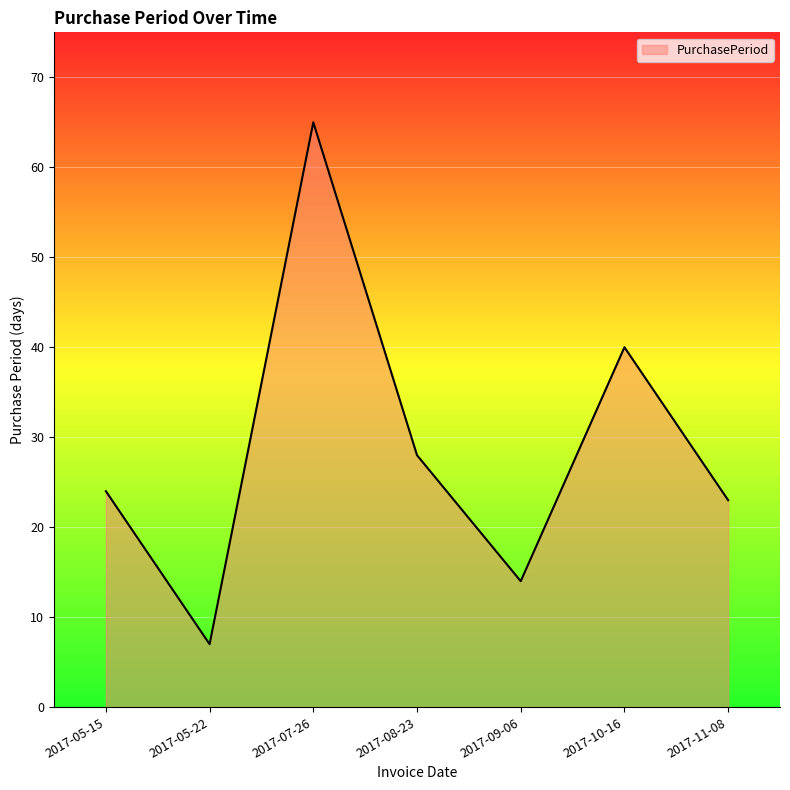

Which has a higher value, 2017-08-23 or 2017-05-15?

2017-08-23